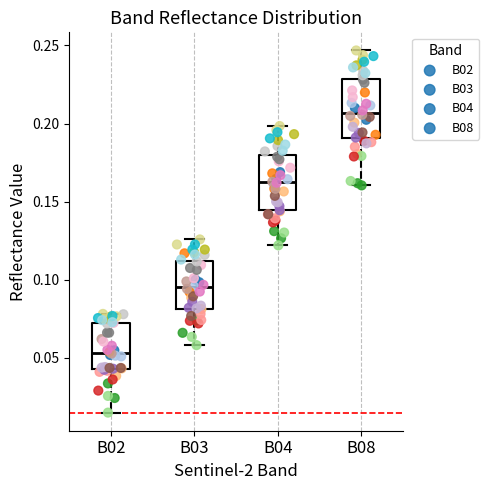

Where is the lower edge of the box for B08 on the y-axis? The values are not printed on the chart, so give them approximately, as read against the axis.

0.190